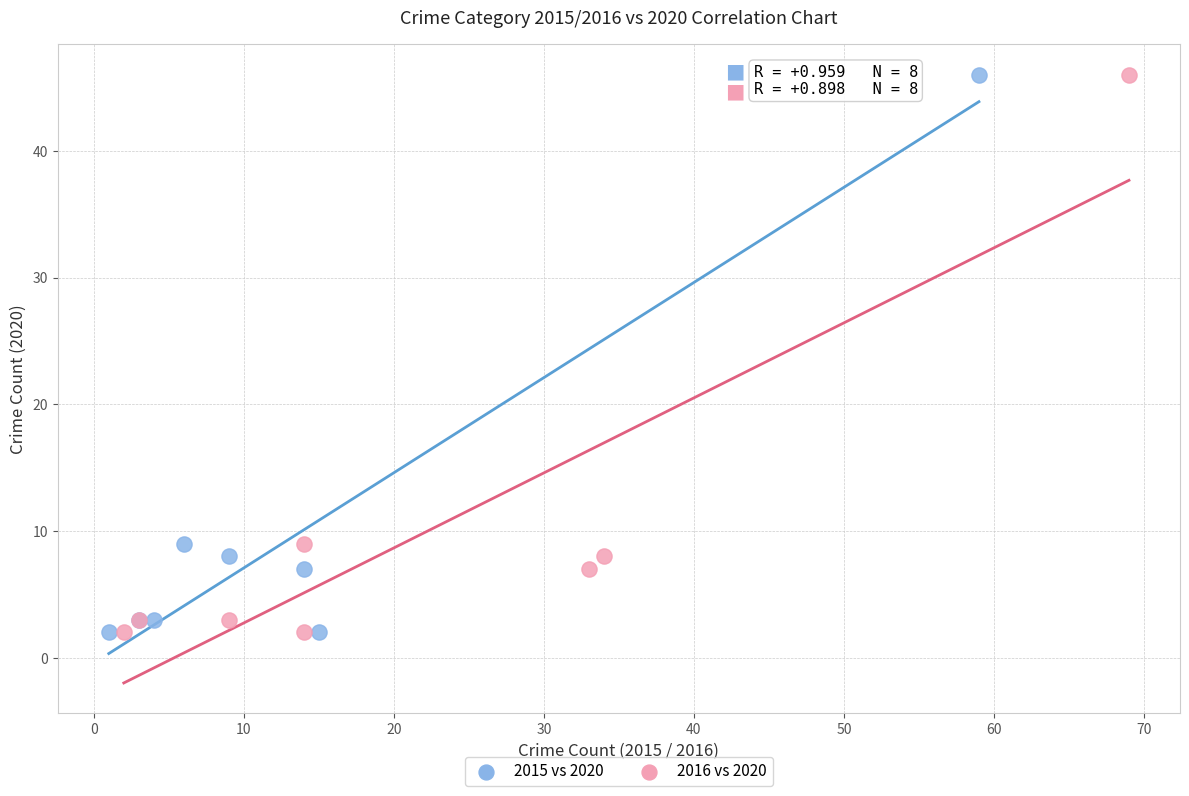

What are all the series names shown in the legend?

2015 vs 2020, 2016 vs 2020